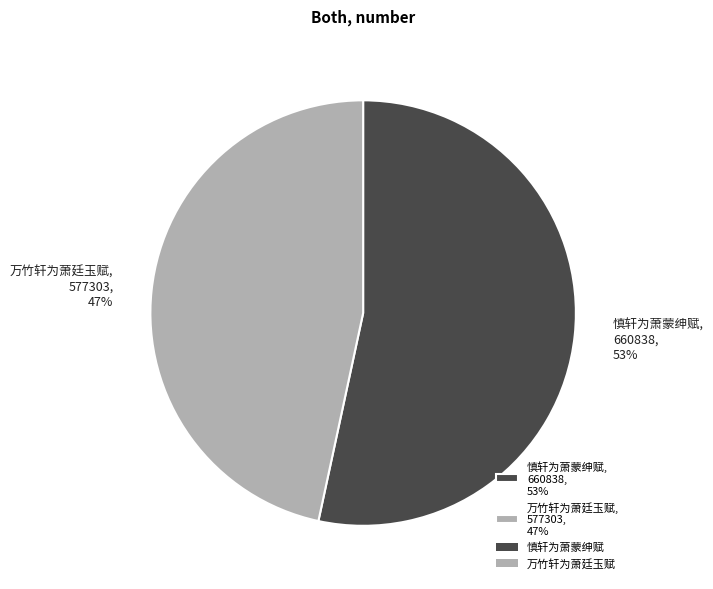

Approximately how many times larger is the value at 万竹轩为萧廷玉赋, 577303, 47% compared to 慎轩为萧蒙绅赋, 660838, 53%?

0.9